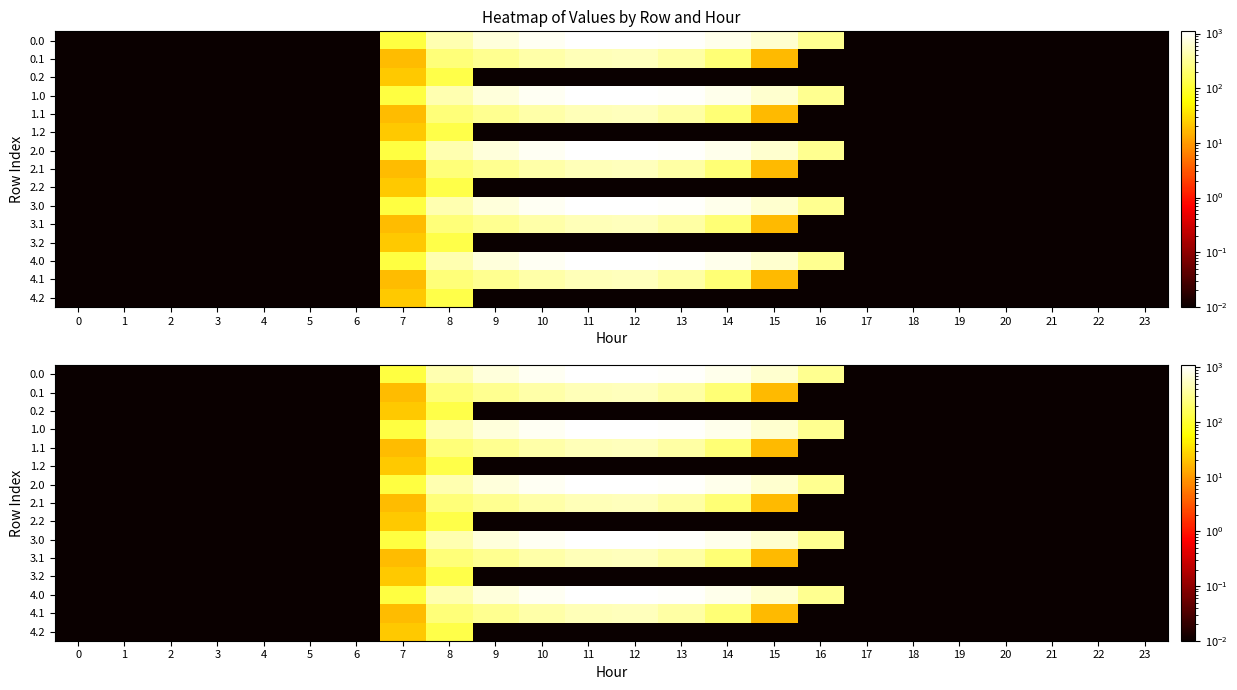

What is the sum of all 0.2 values?

156.8